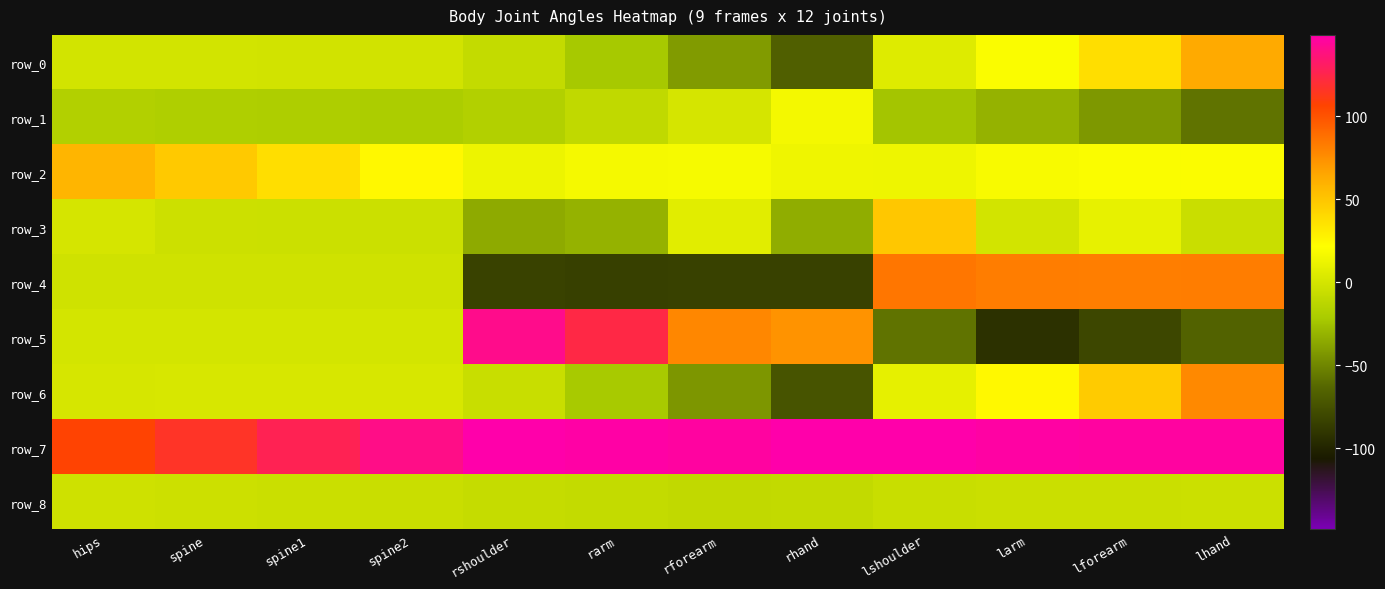

What is the maximum value for row_4?

85.1